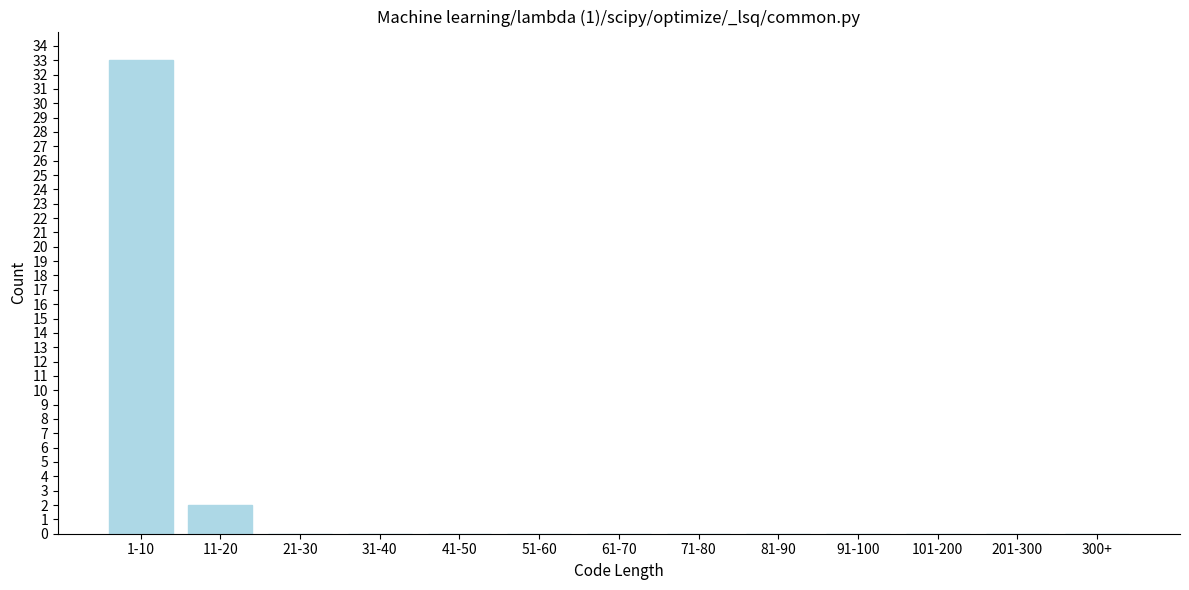

Reading left to right, list all the values displayed in this chart.

1-10=33	11-20=2	21-30=0	31-40=0	41-50=0	51-60=0	61-70=0	71-80=0	81-90=0	91-100=0	101-200=0	201-300=0	300+=0